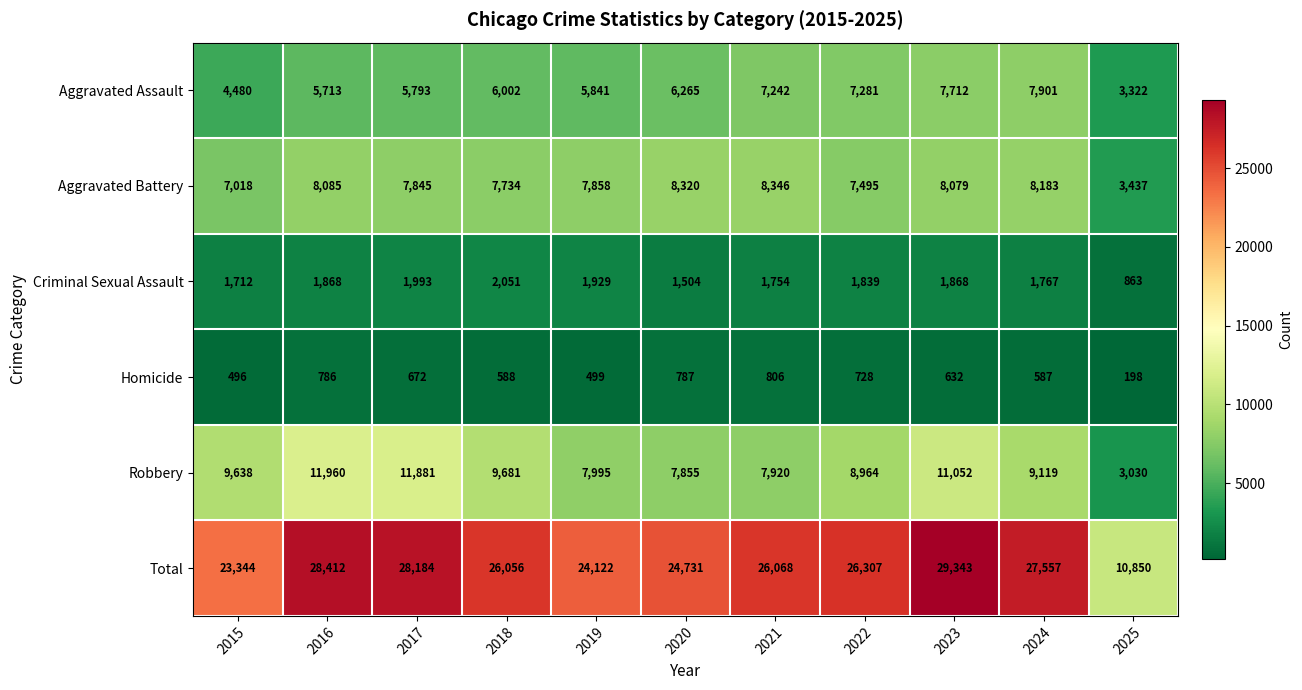

True or false: Aggravated Assault has a value of 763 at 2025.

False